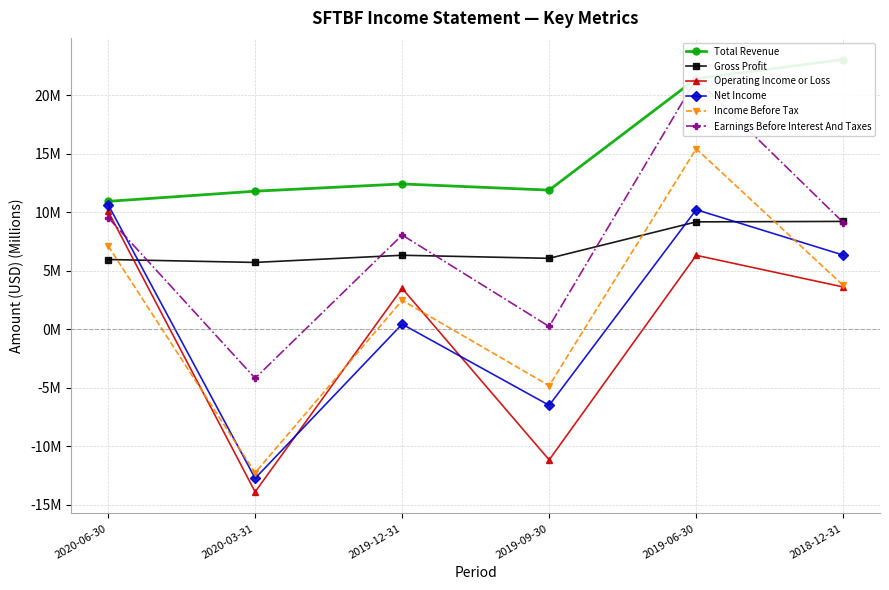

What is the difference between the highest and lowest values at 2018-12-31?

19.4